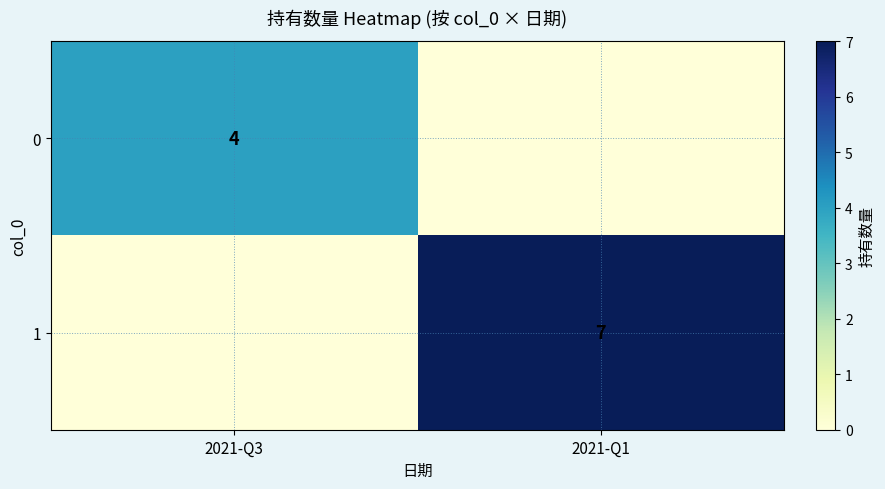

True or false: 1 has a value of 4 at 2021-Q1.

False